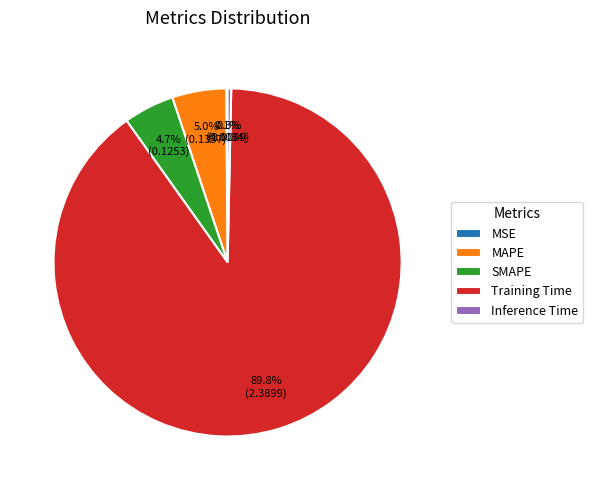

To the nearest percent, what is the average slice percentage?

20%